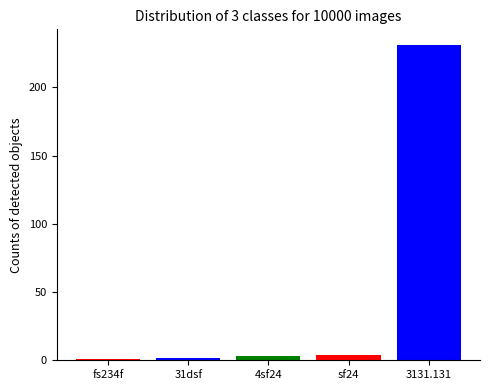

Reading left to right, transcribe all the data shown in this chart.

1	2	3	4	231